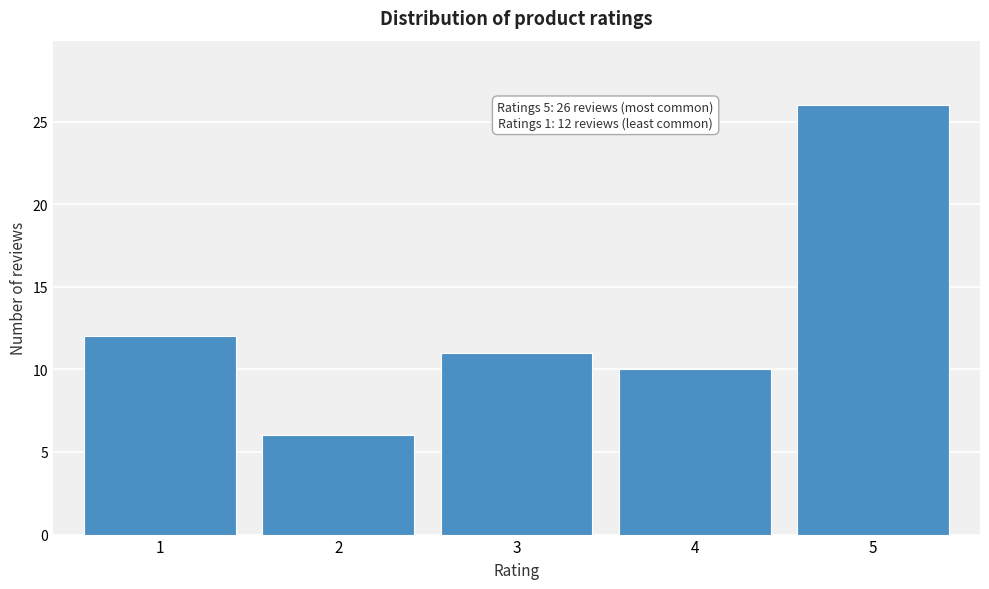

Reading right to left, extract all data points from this chart.

5=26	4=10	3=11	2=6	1=12